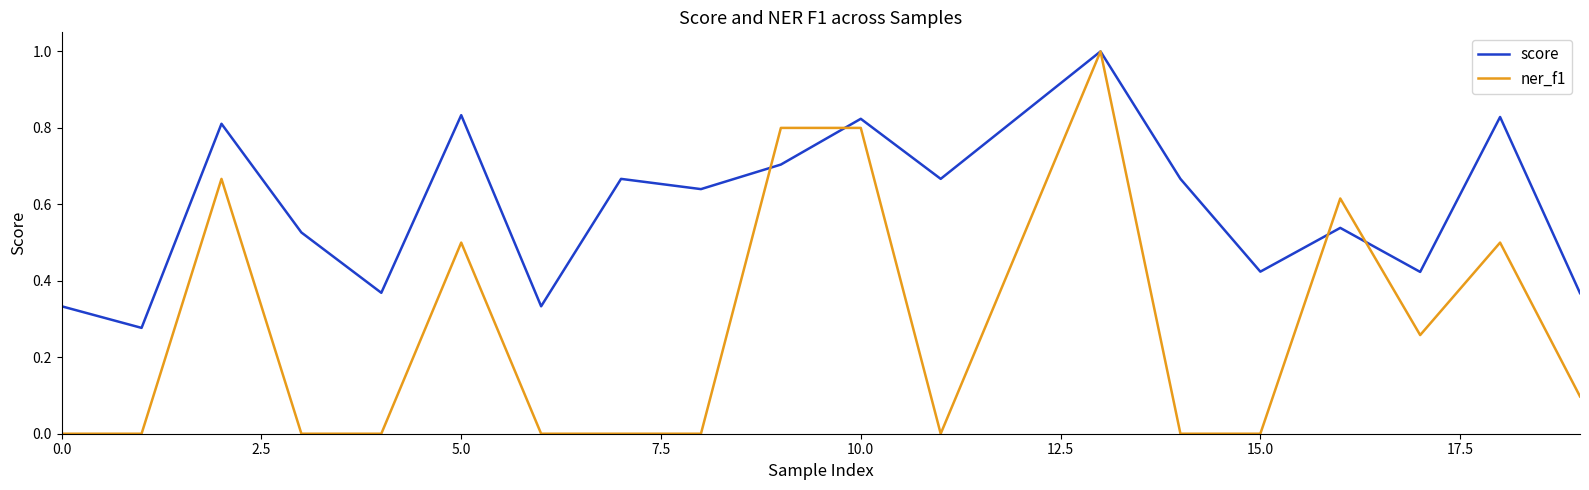

Which series has the largest range (max minus min)?

ner_f1